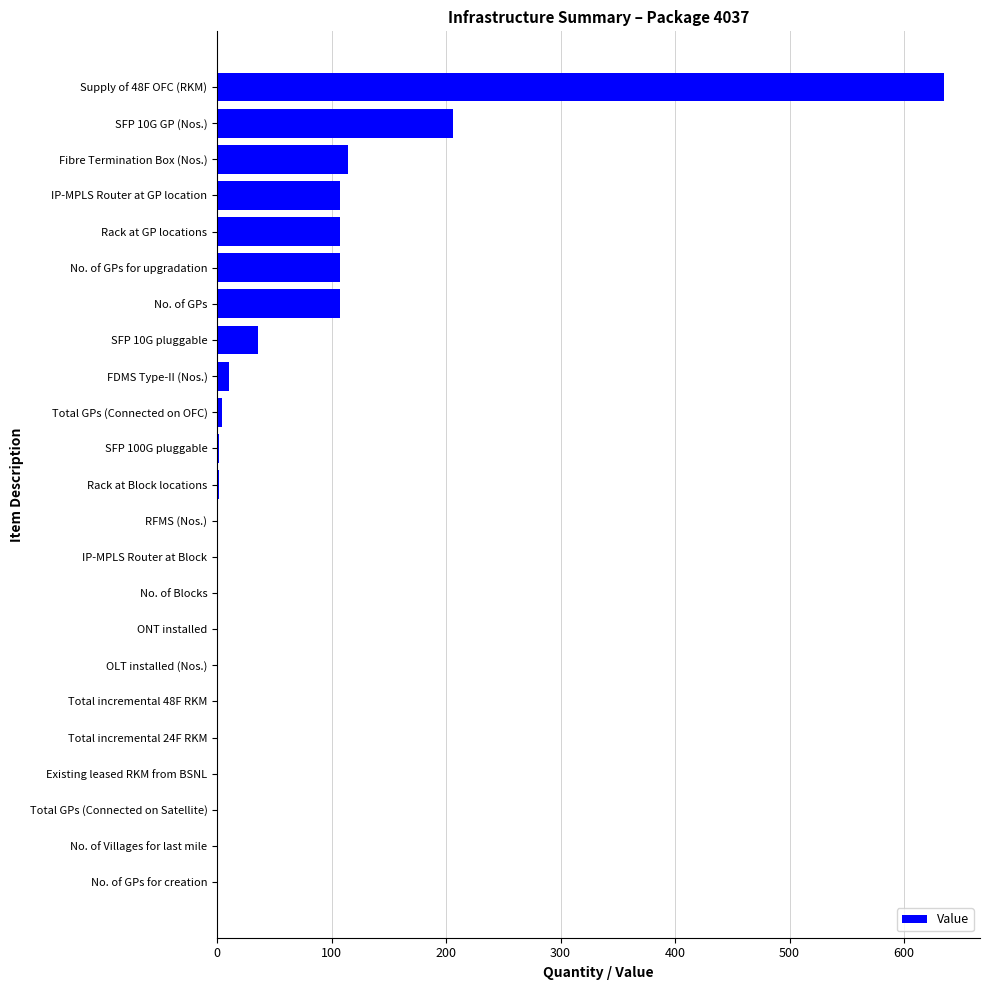

True or false: the data shows 0.0 at Total incremental 48F RKM.

True